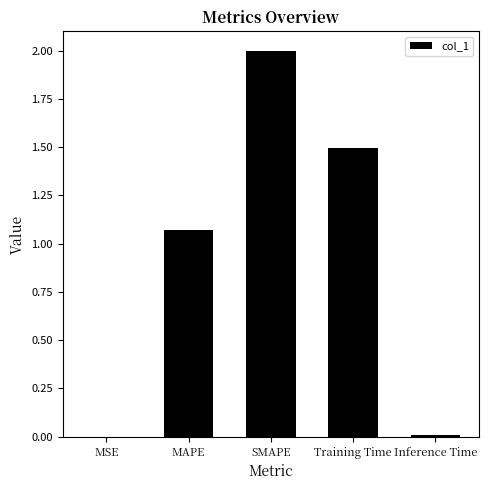

What is the maximum value shown in the chart?

2.0